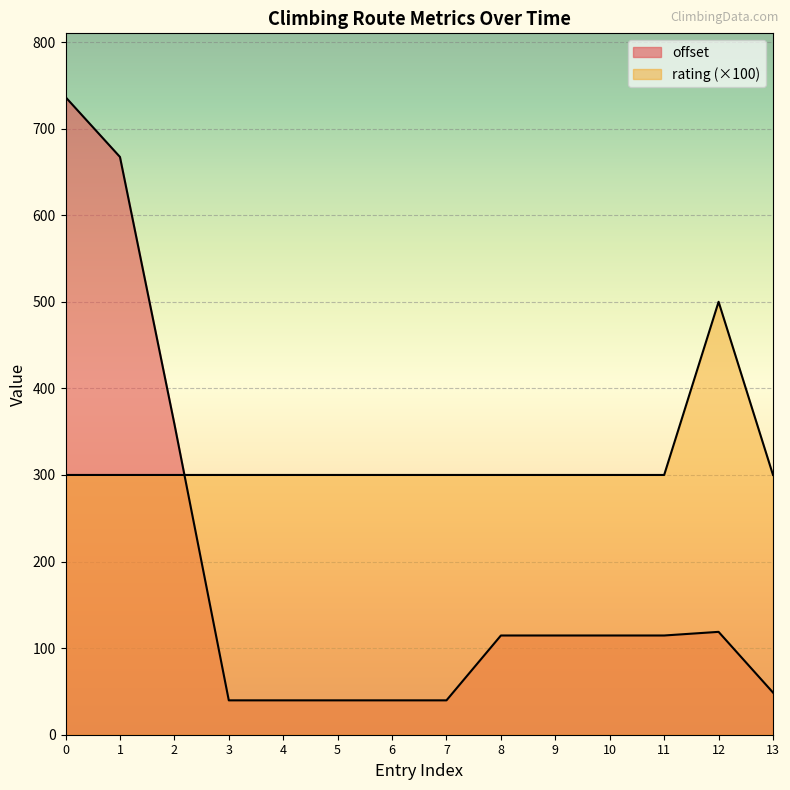

Which series has the largest range (max minus min)?

offset